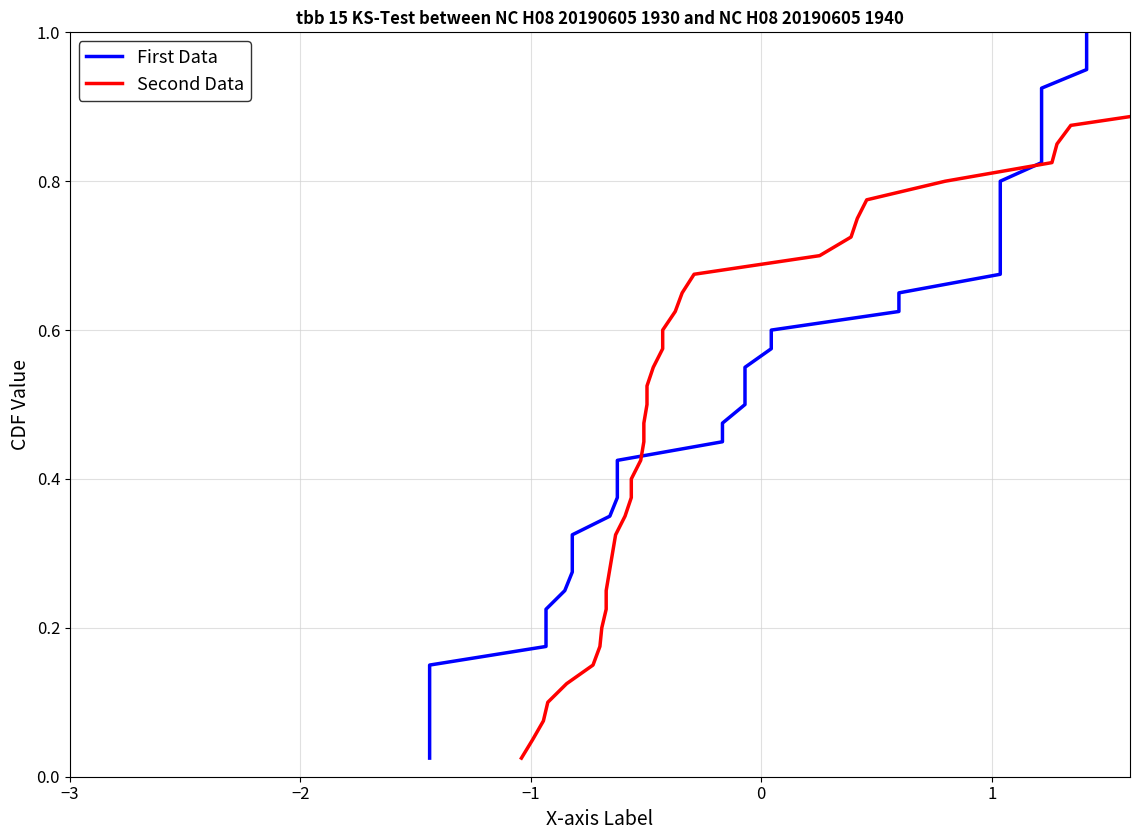

What is the difference between the maximum and minimum values in the Second Data series?

1.0